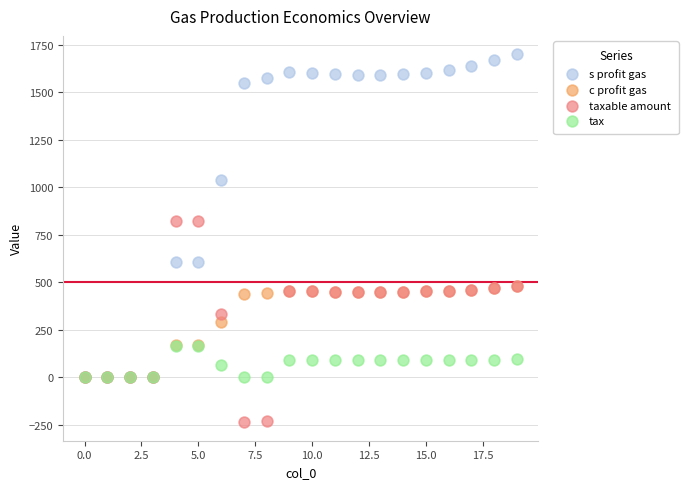

What are all the series names shown in the legend?

s profit gas, c profit gas, taxable amount, tax